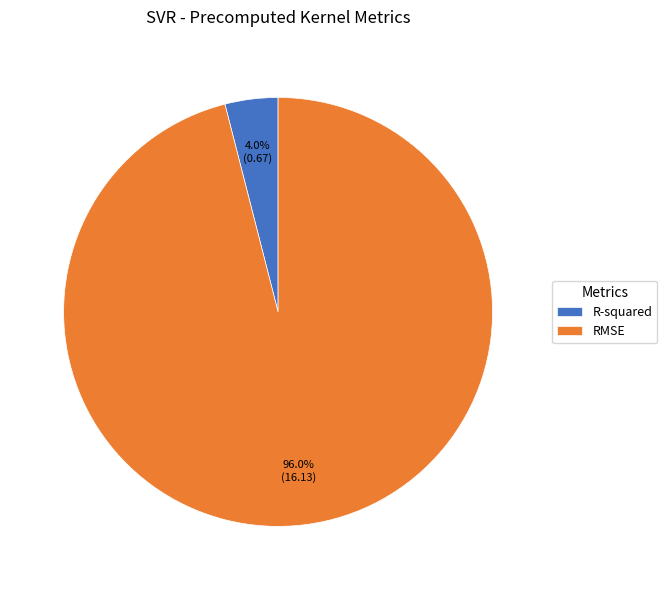

To the nearest percent, what percentage of the pie is RMSE?

96%